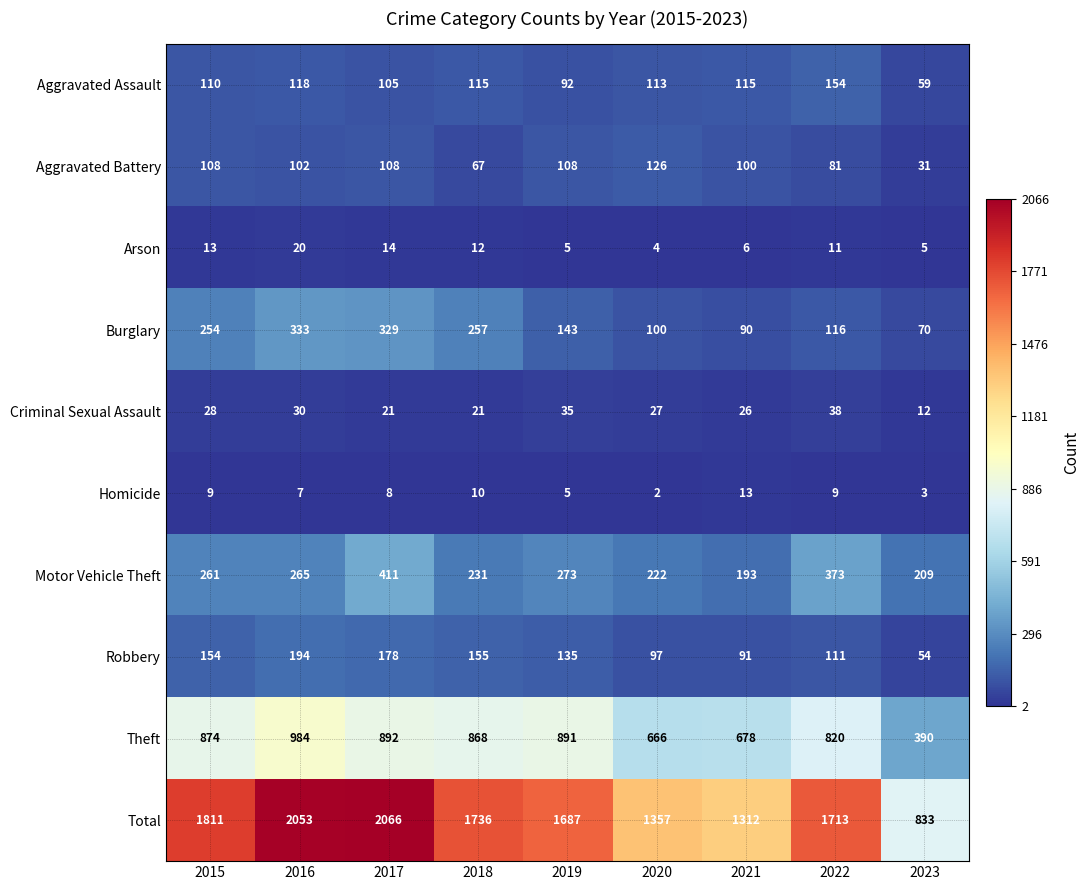

Where does the Criminal Sexual Assault series first go above 27?

2015